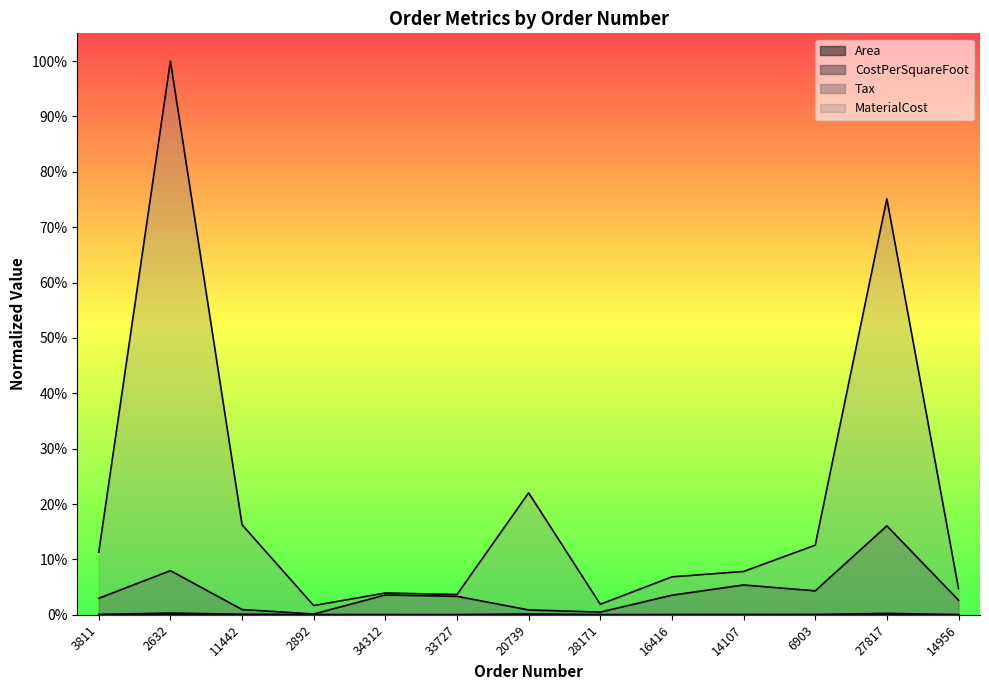

At which category does Area reach its first local valley?

2892